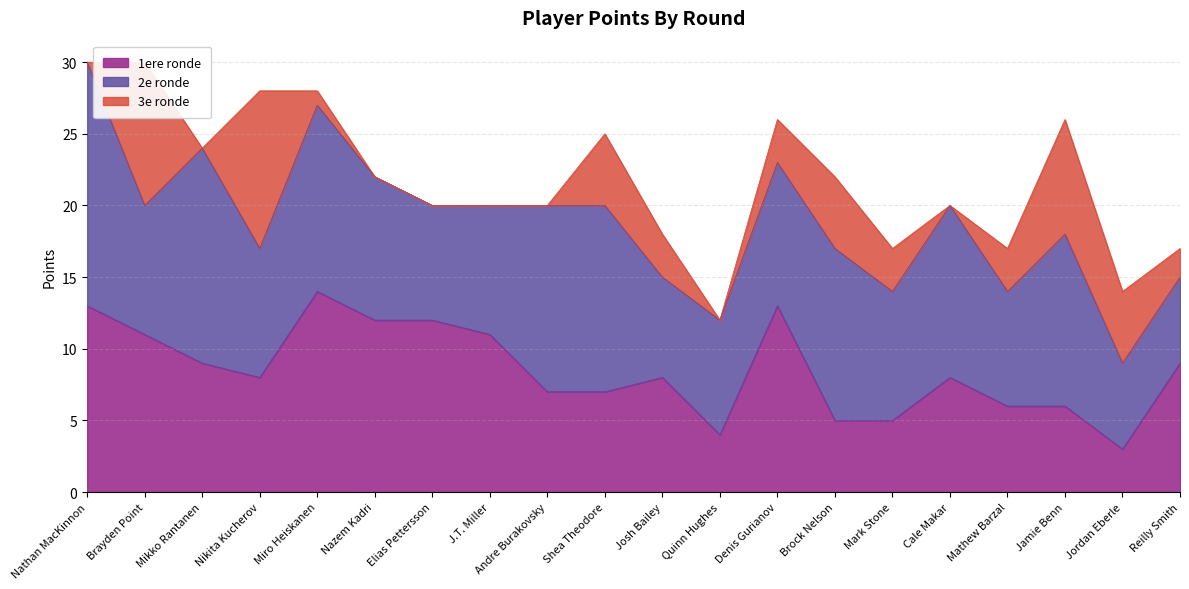

How many interior local valleys does the 1ere ronde series have?

3